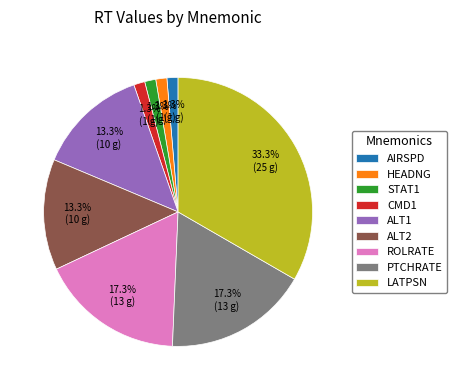

Count the number of slices in the pie.

9